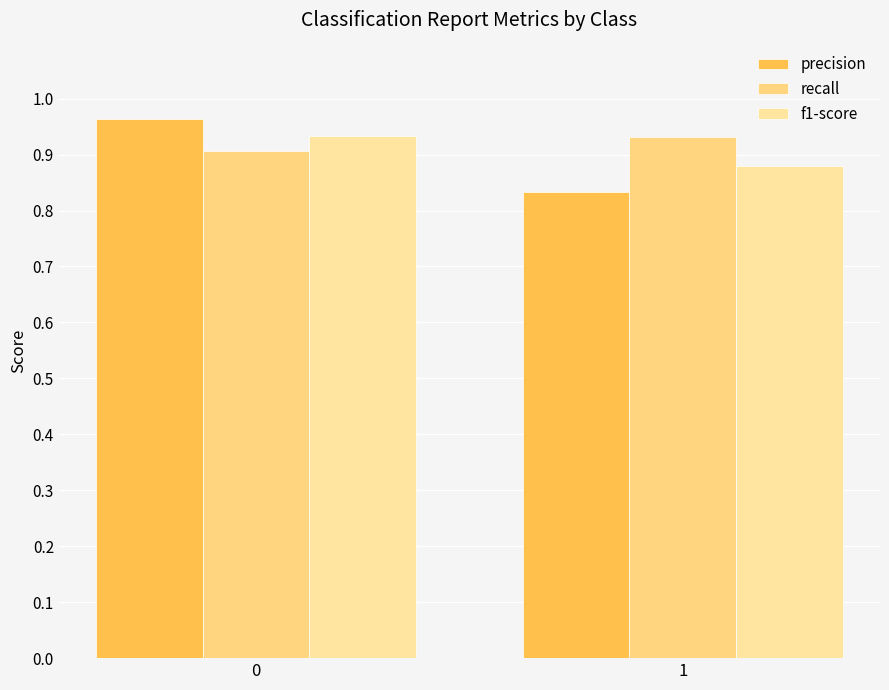

What is the sum of the precision values at 1 and 0?

1.8